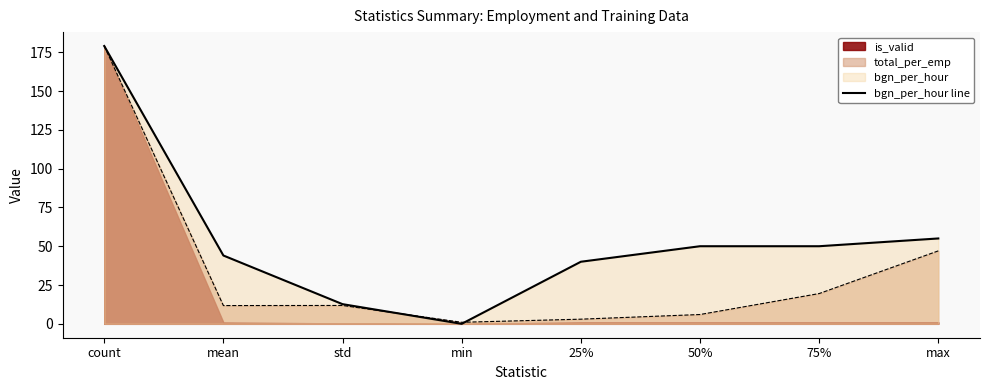

What position from the left is min?

4